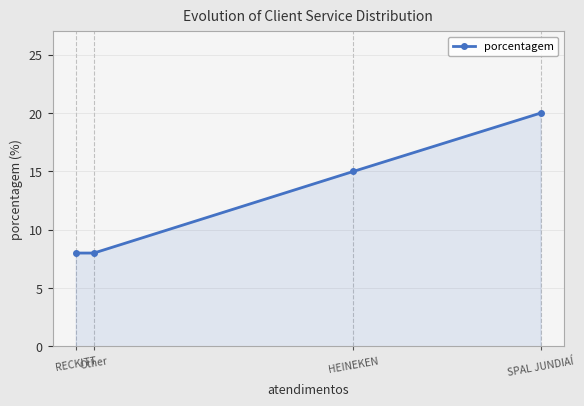

What is the sum of all values?

51